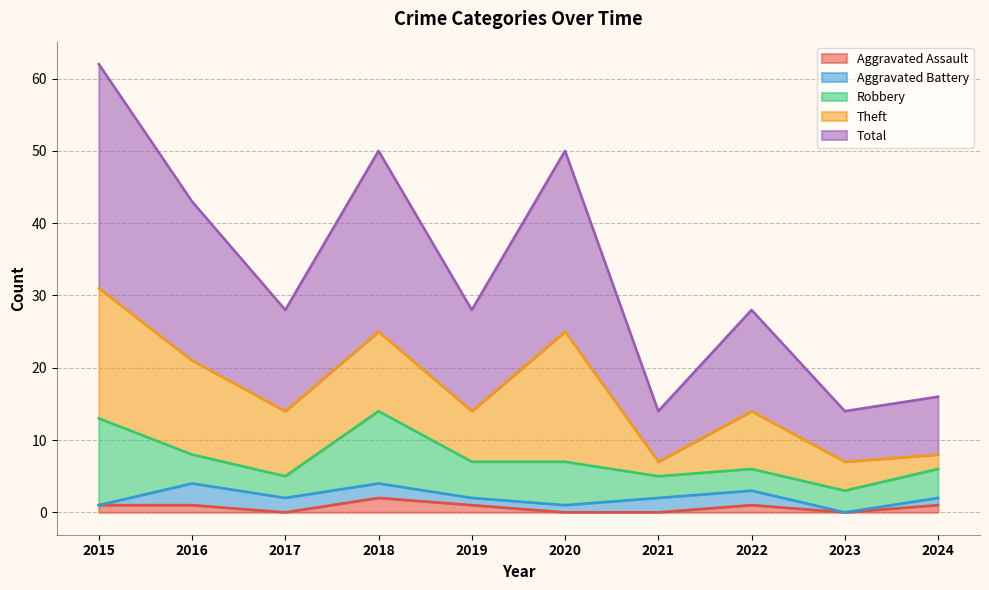

Is it true that Aggravated Battery equals 1 at 2021?

False